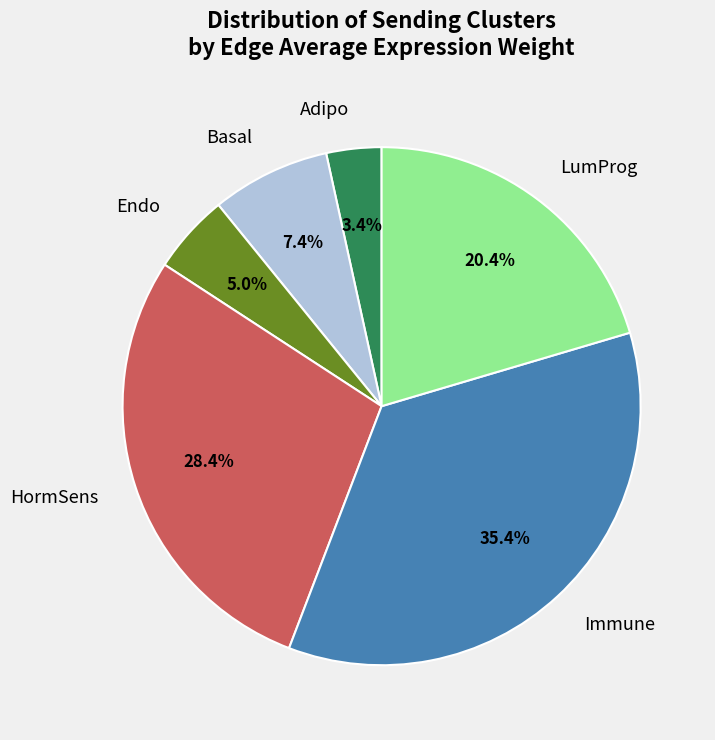

Is the sum of Adipo and Immune greater than half?

No